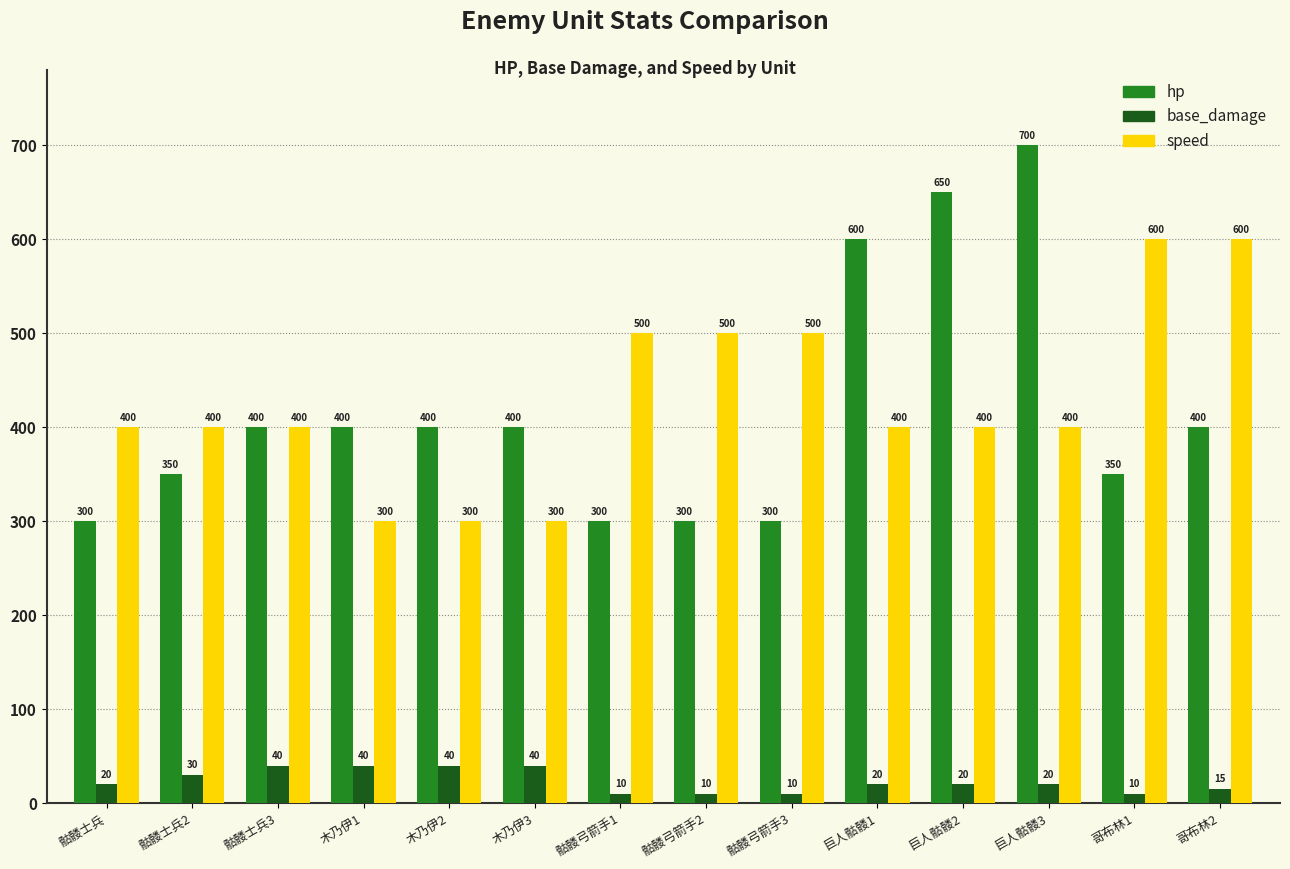

At 骷髅士兵2, list the series in order from largest to smallest.

speed, hp, base_damage